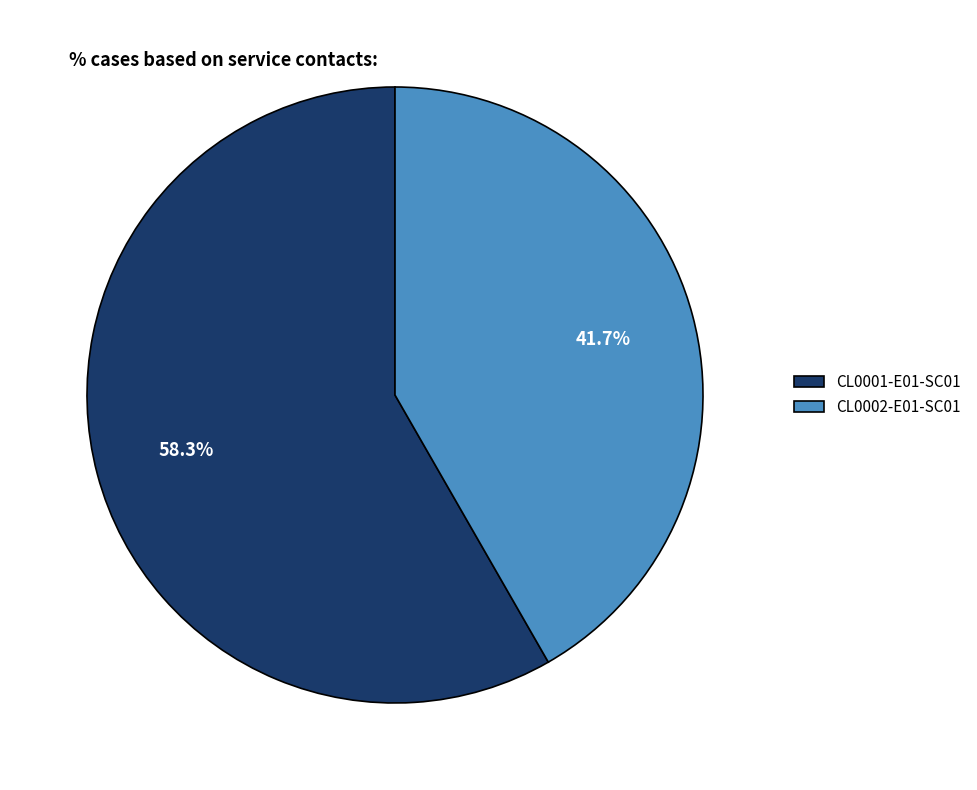

Combined, do CL0001-E01-SC01 and CL0002-E01-SC01 account for over 50%?

Yes